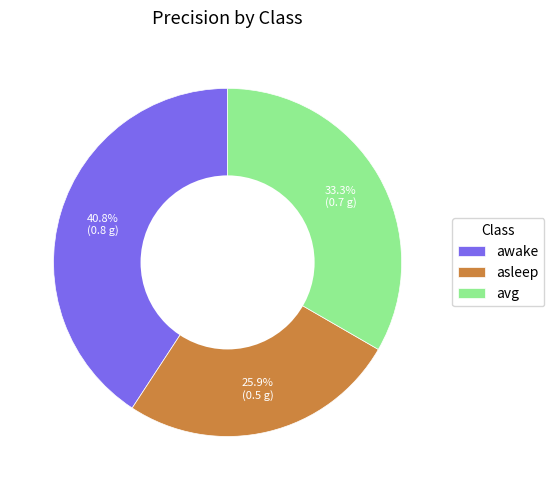

Is awake the majority of the pie?

No